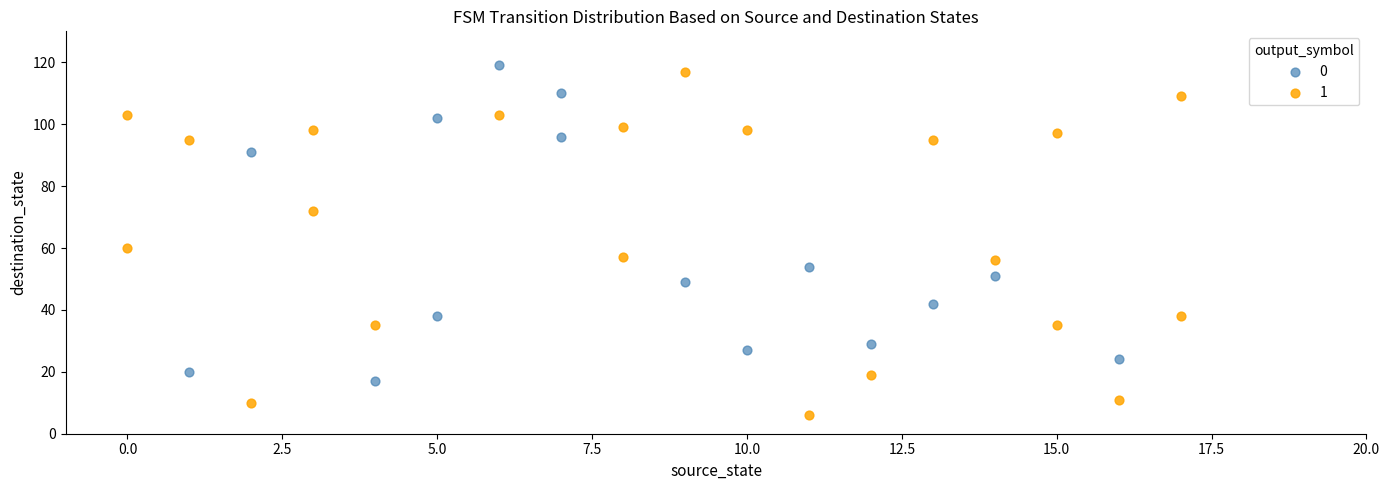

What are all the series names shown in the legend?

0, 1